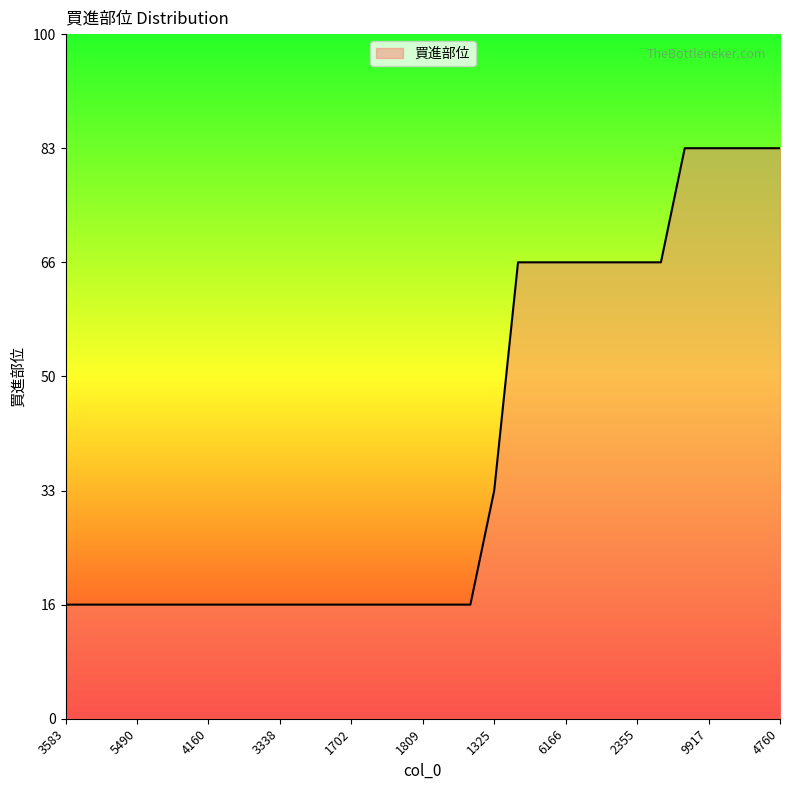

Rank the categories by value from lowest to highest.

3583, 8403, 6275, 5490, 4741, 4581, 4160, 4121, 3705, 3338, 2504, 9934, 1702, 1709, 1907, 1809, 1710, 2412, 1325, 6418, 6168, 6166, 2387, 1733, 2355, 2704, 1777, 9917, 6558, 1731, 4760